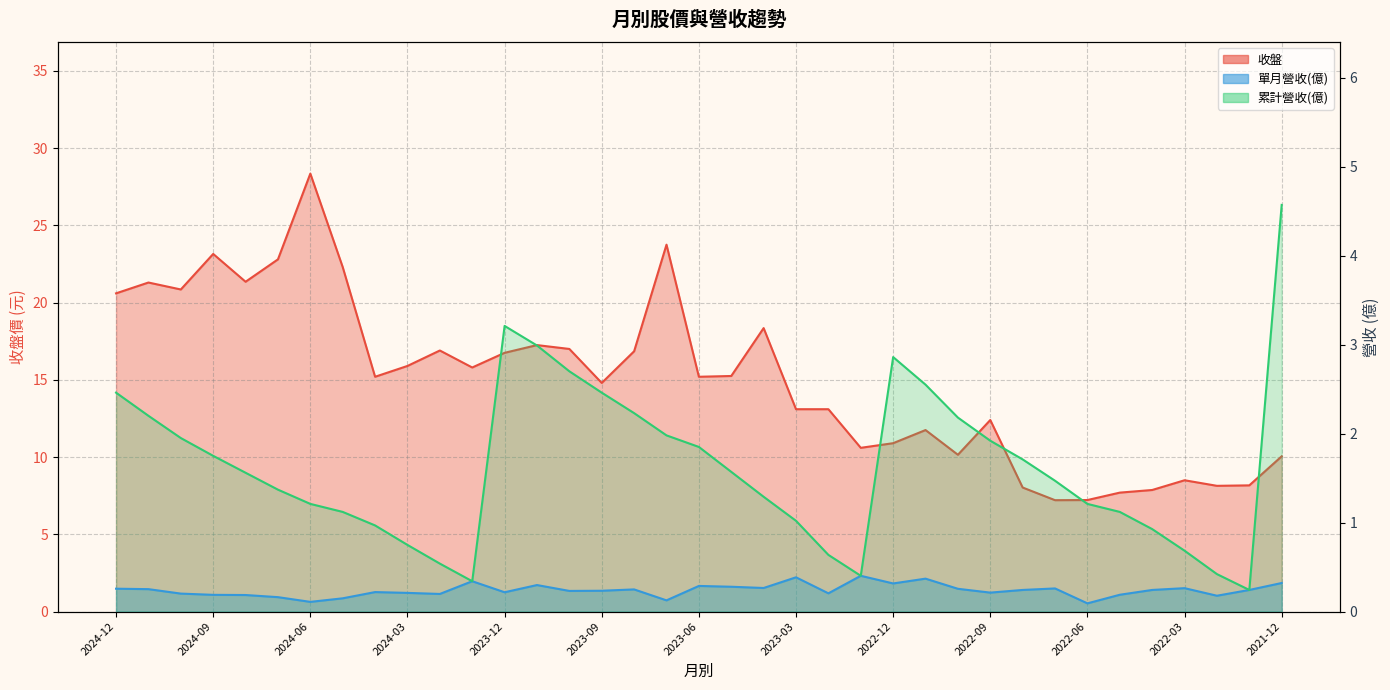

What is the difference between the 收盤 values at 2023-12 and 2023-04?

1.6